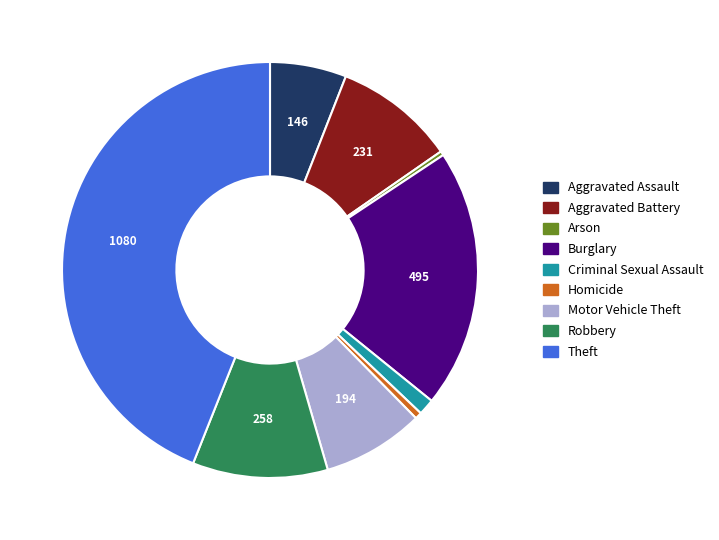

Approximately how many times larger is the value at Aggravated Battery compared to Arson?

28.9